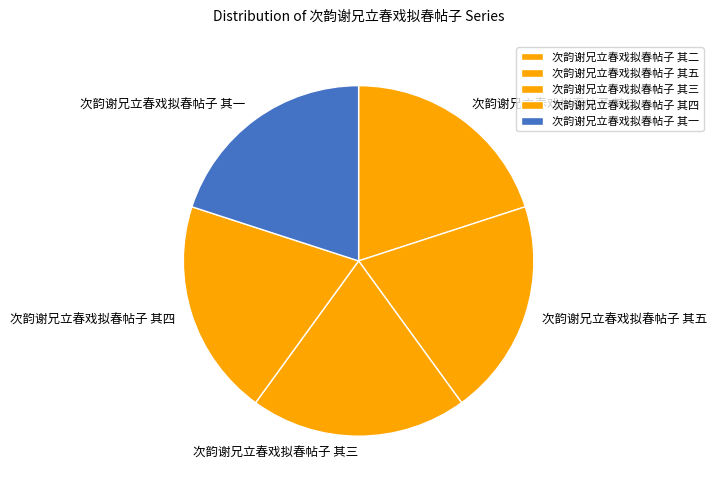

Does any single category account for the majority?

No